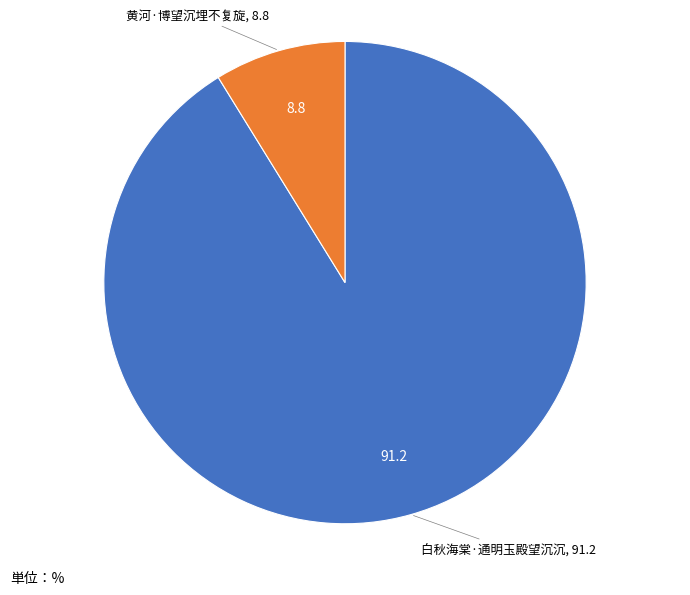

Does any single category account for the majority?

Yes